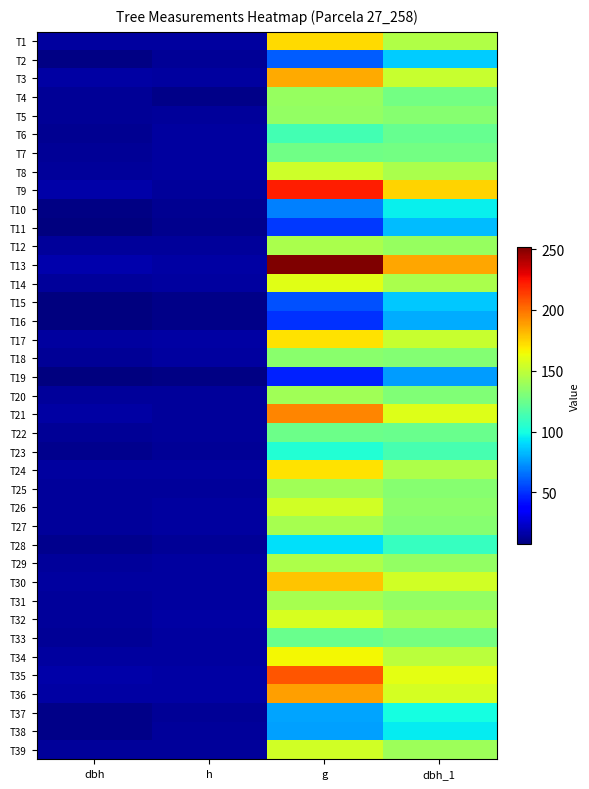

What is the minimum value shown in the chart?

7.7